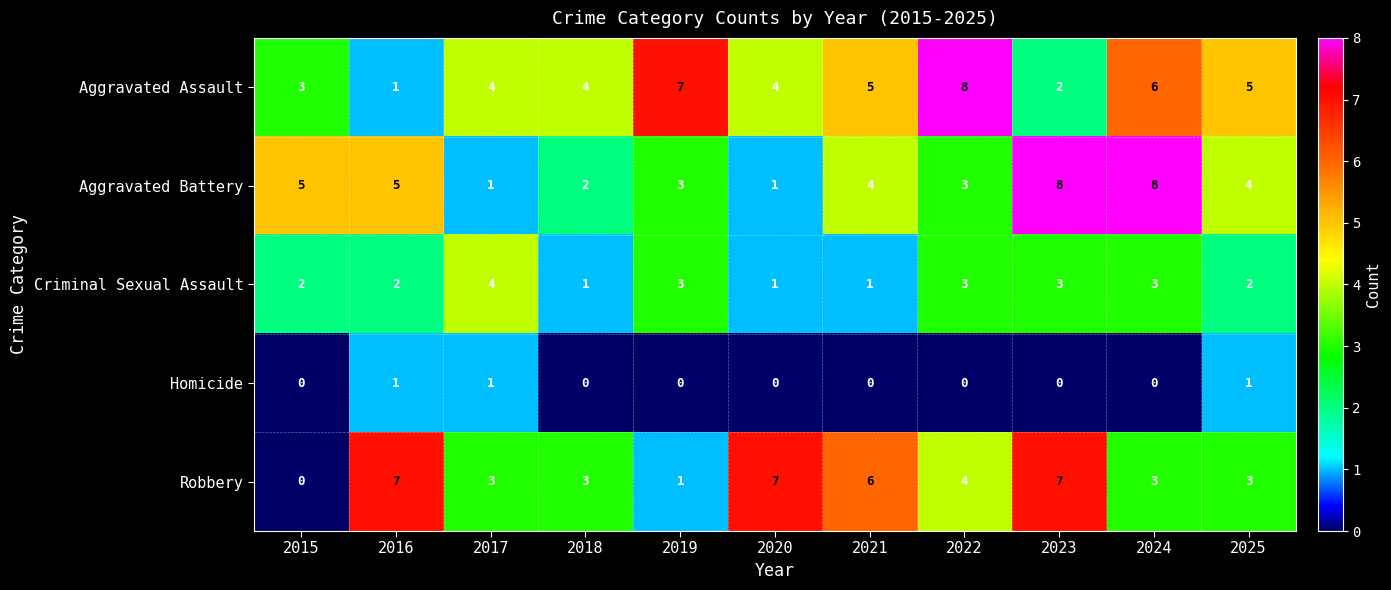

True or false: Homicide has a value of -1 at 2024.

False